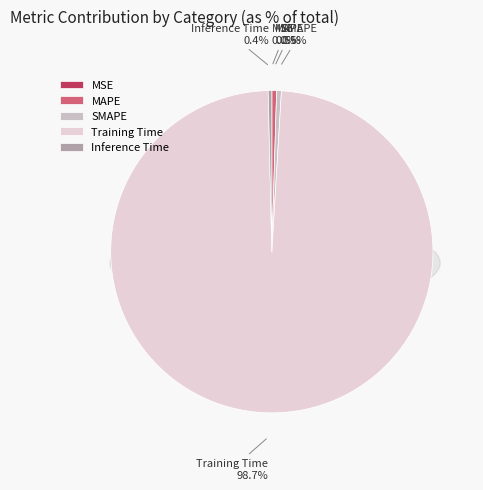

To the nearest percent, what is the average slice percentage?

20%